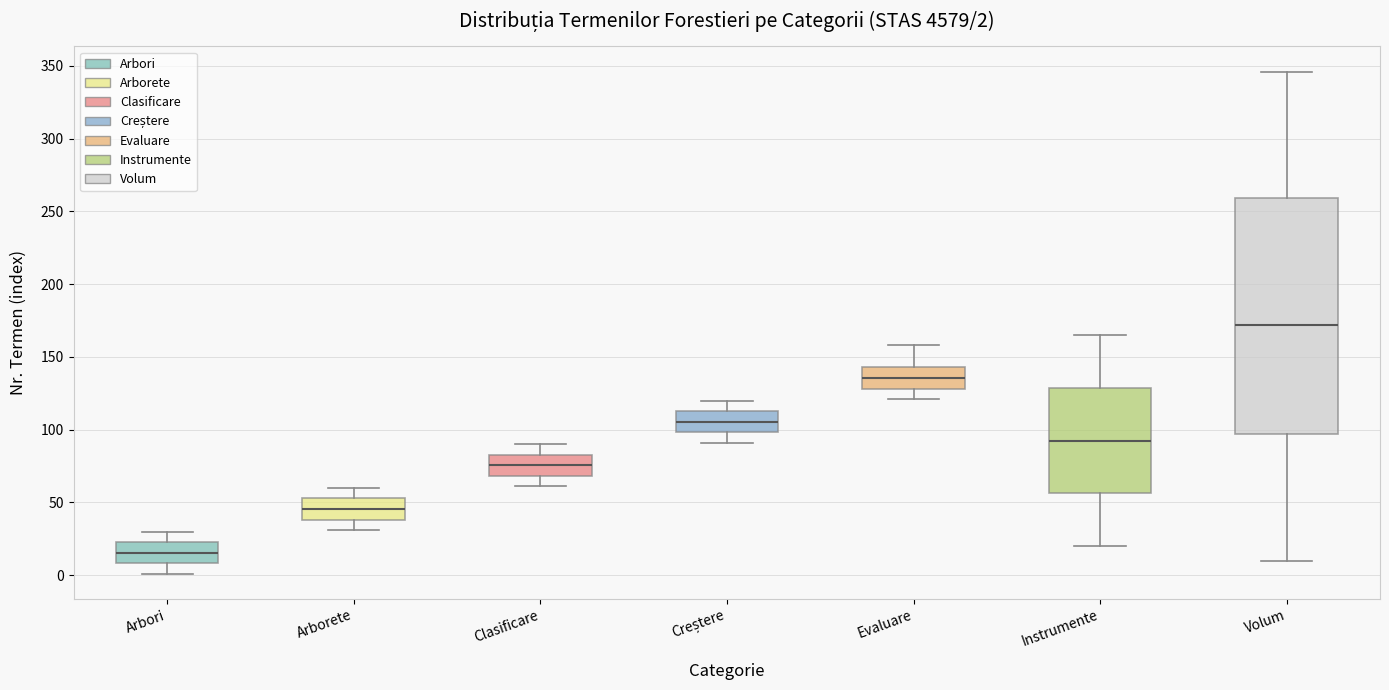

Comparing the boxes themselves (not the whiskers), which one is the tallest?

Volum